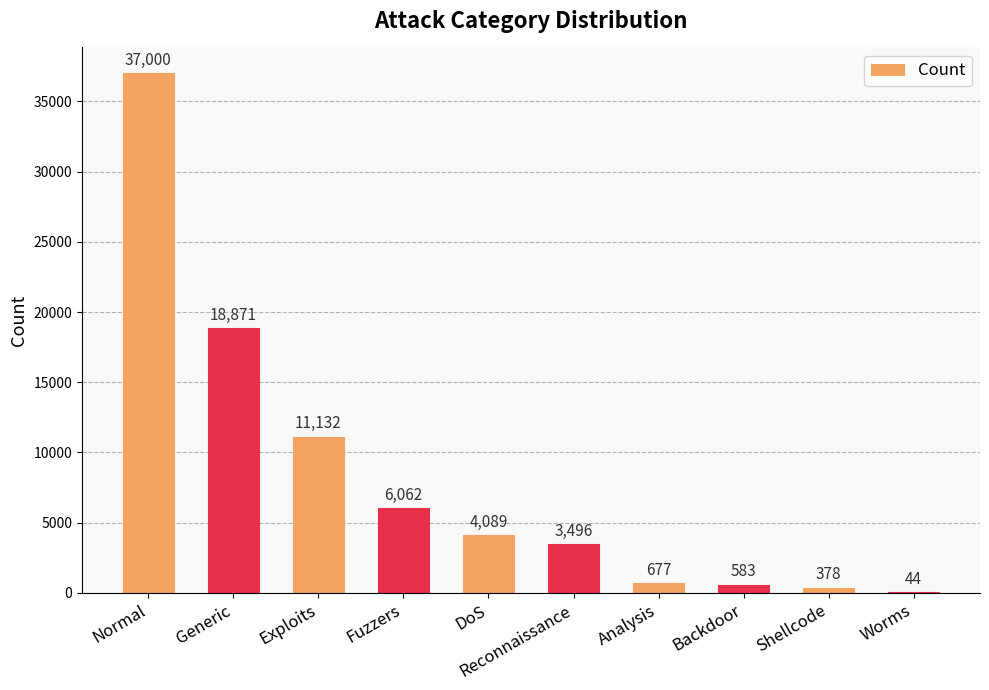

What is the sum of the values at Exploits and Worms?

11176